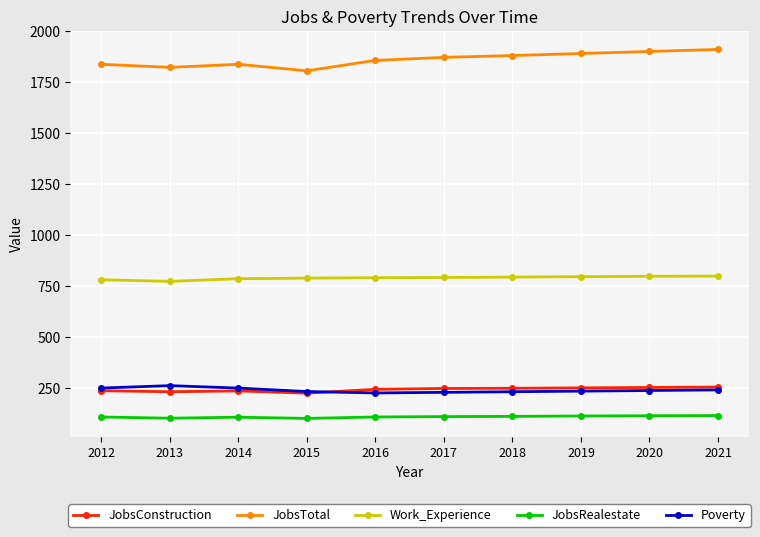

True or false: JobsRealestate has a value of 112 at 2020.

True